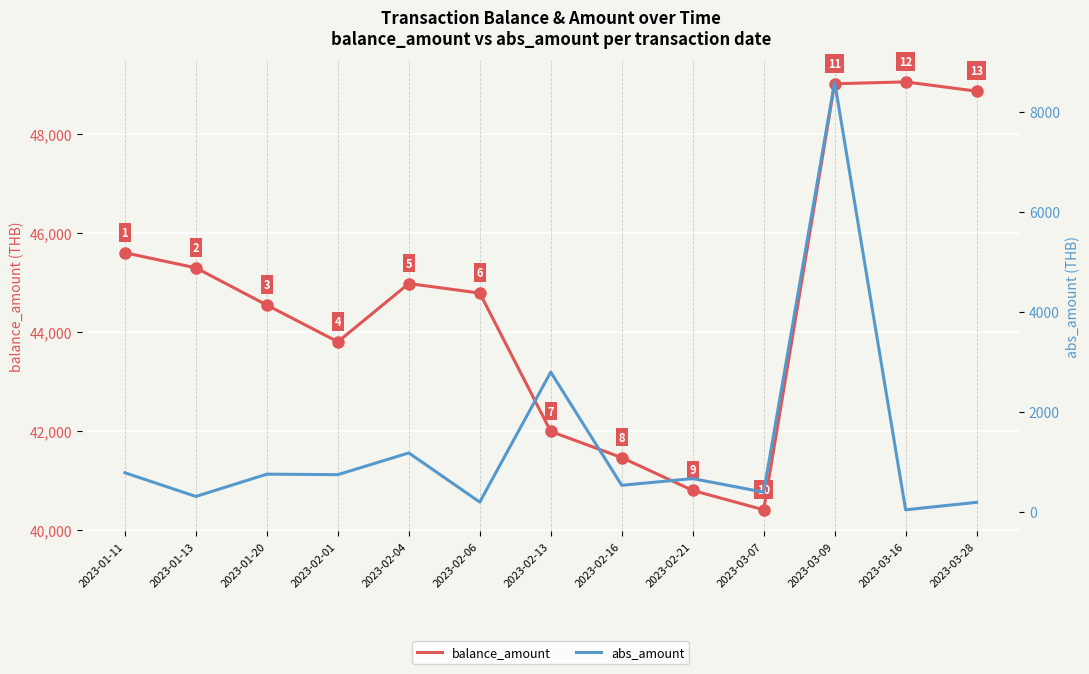

Rank the series at 2023-03-16 from highest to lowest value.

balance_amount, abs_amount